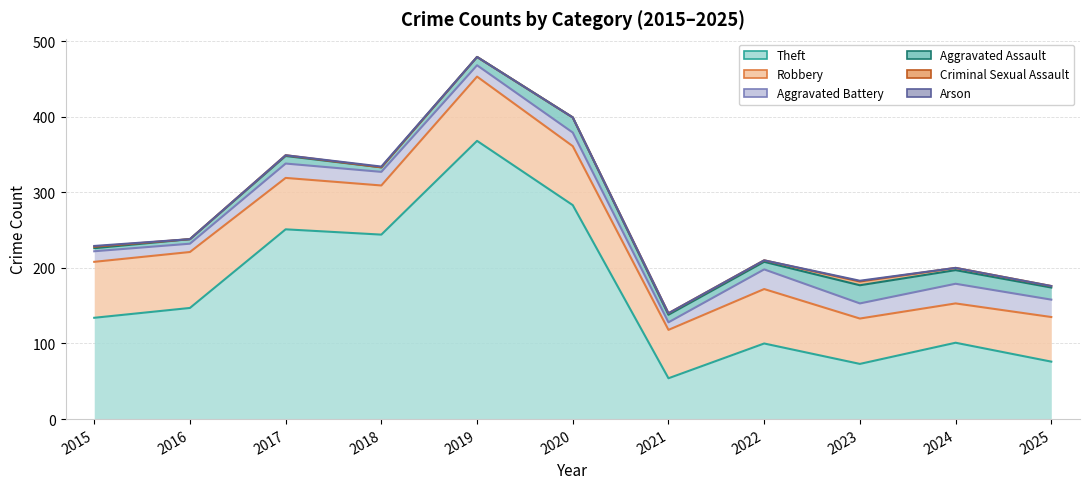

What are all the series names shown in the legend?

Theft, Robbery, Aggravated Battery, Aggravated Assault, Criminal Sexual Assault, Arson